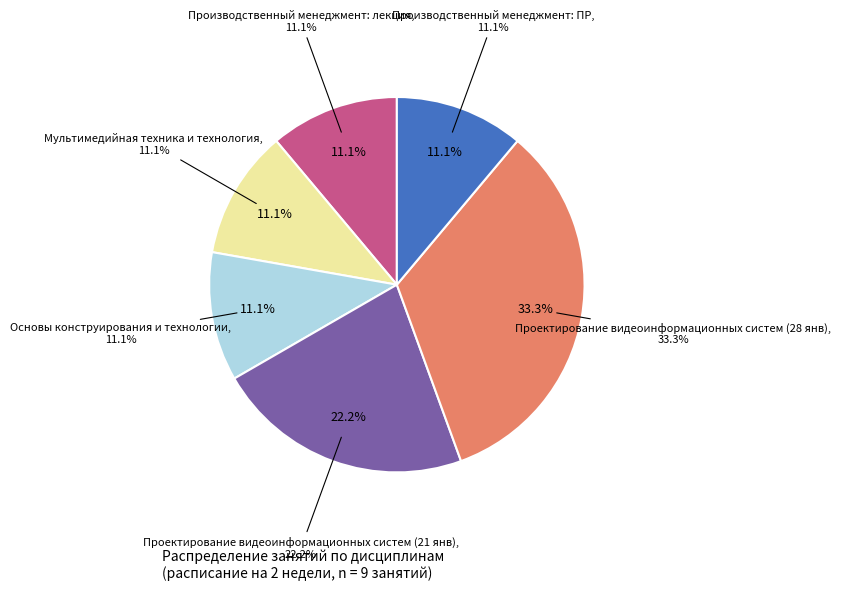

Does Основы конструирования и технологии represent more than half of the total?

No